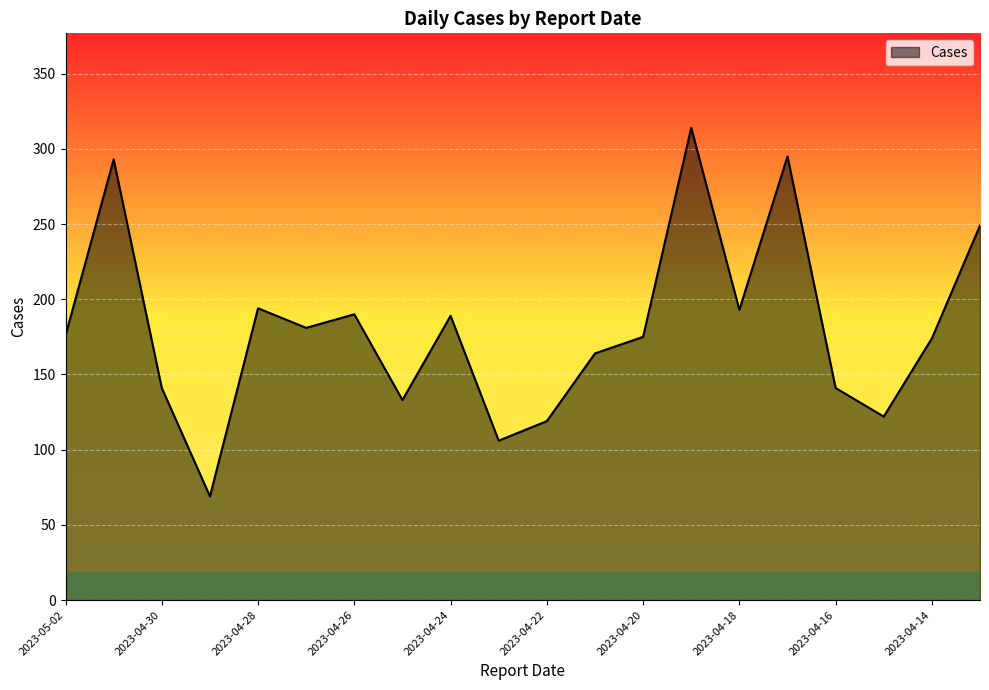

What is the greatest value displayed?

314